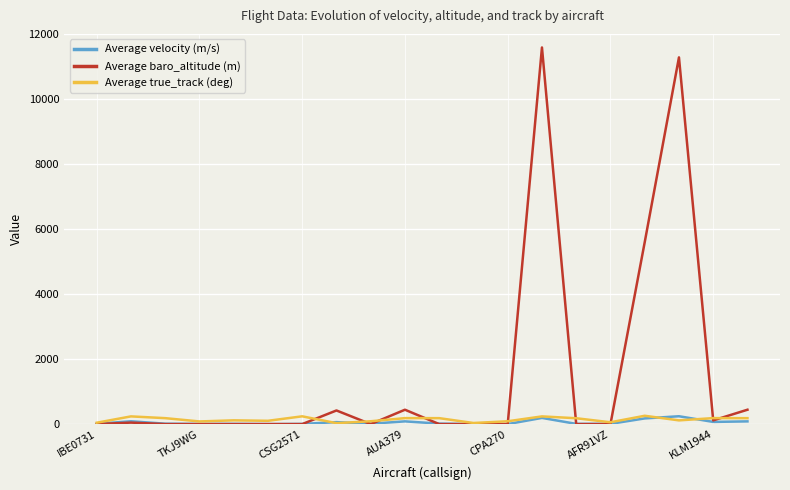

Is this an area chart (filled region under the line)?

No